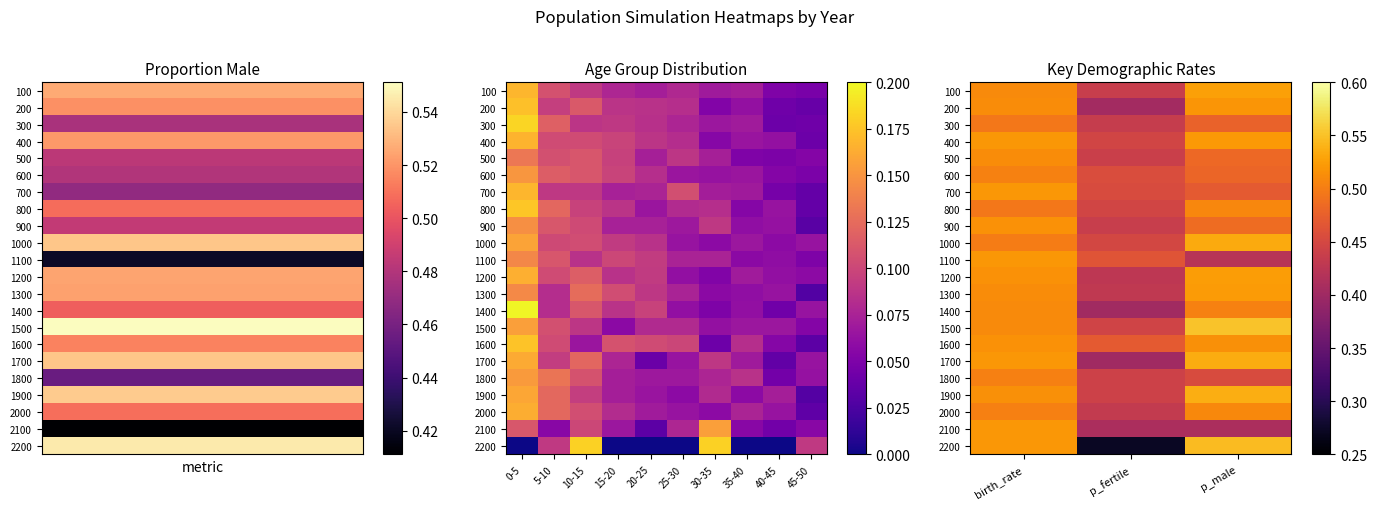

At how many categories does at least one series exceed 0?

3